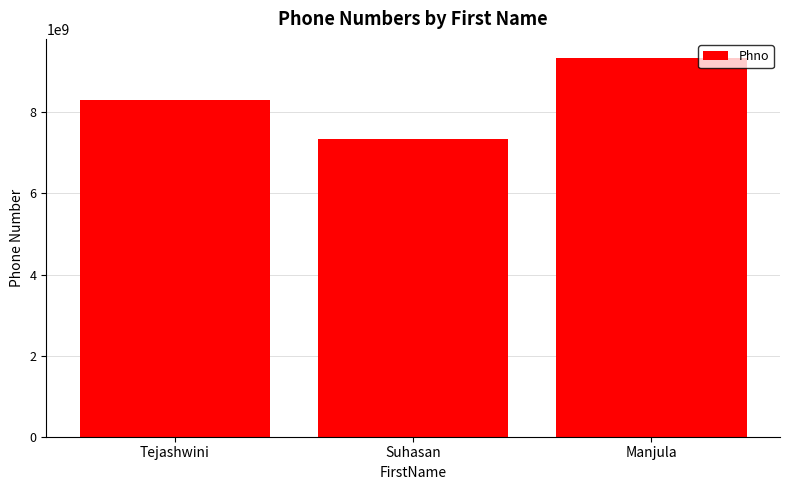

Reading left to right, extract all data points from this chart.

8296295860	7349675203	9342892038